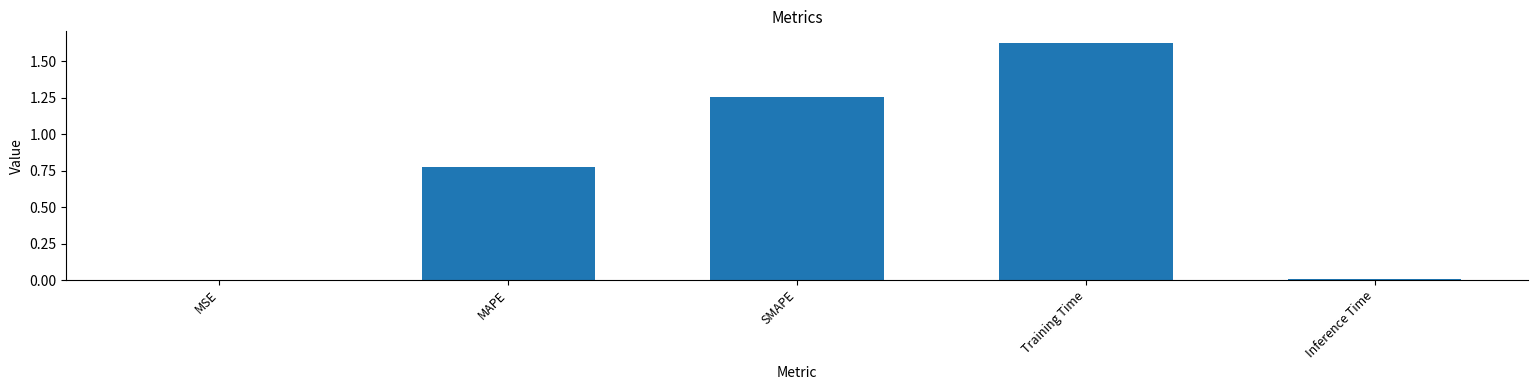

Which has a higher value, MAPE or Training Time?

Training Time